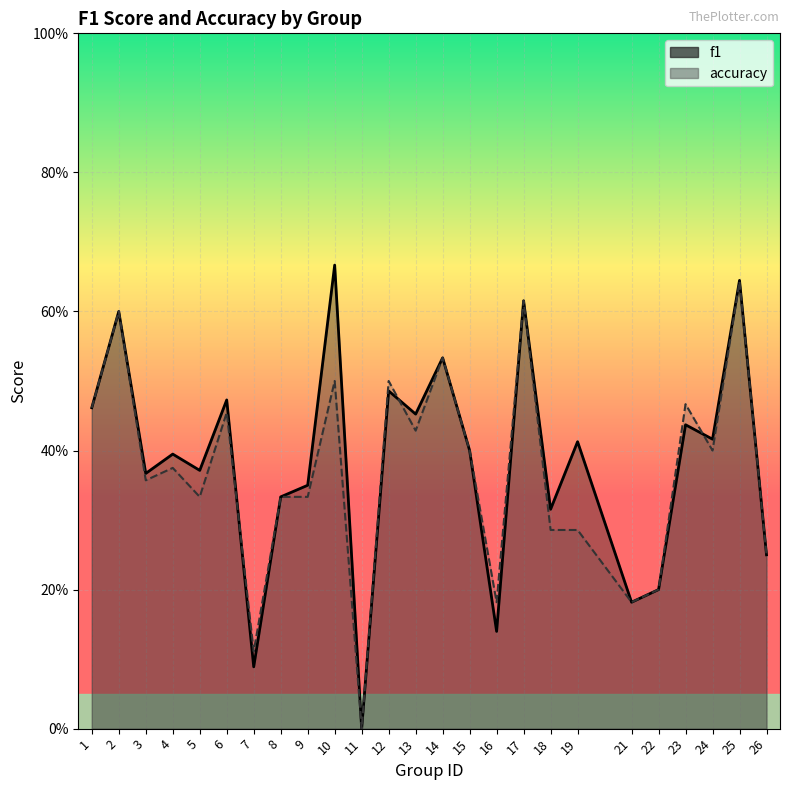

Count the accuracy values in the range 0 to 1.

25